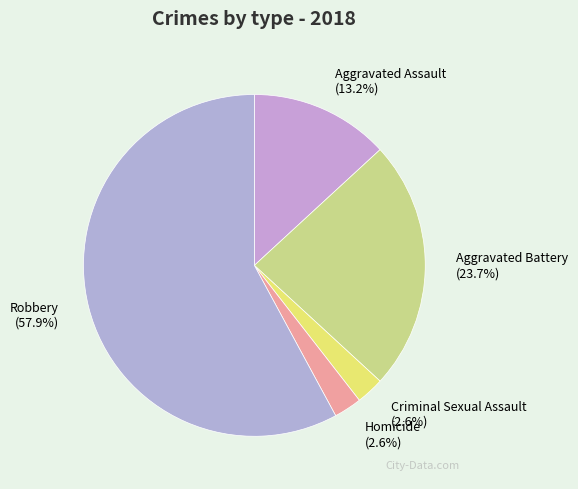

The Aggravated Assault slice represents 7% of the pie. True or false?

False